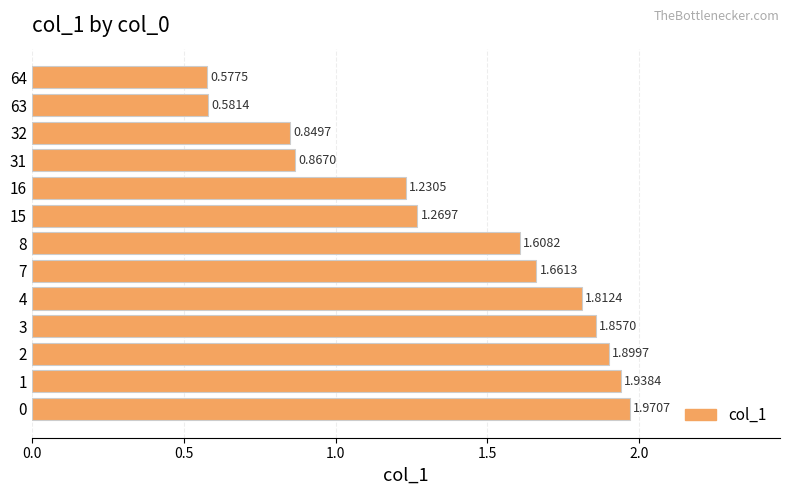

The chart shows a value of 0.3 at 7. True or false?

False